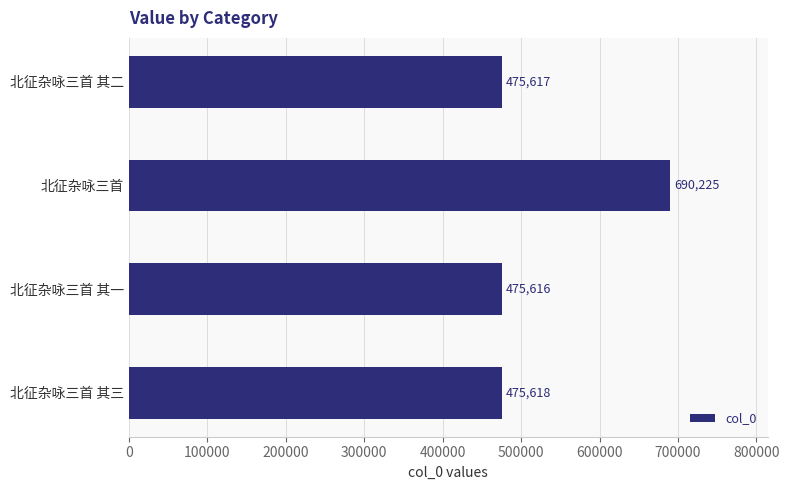

Does the chart contain any negative values?

No